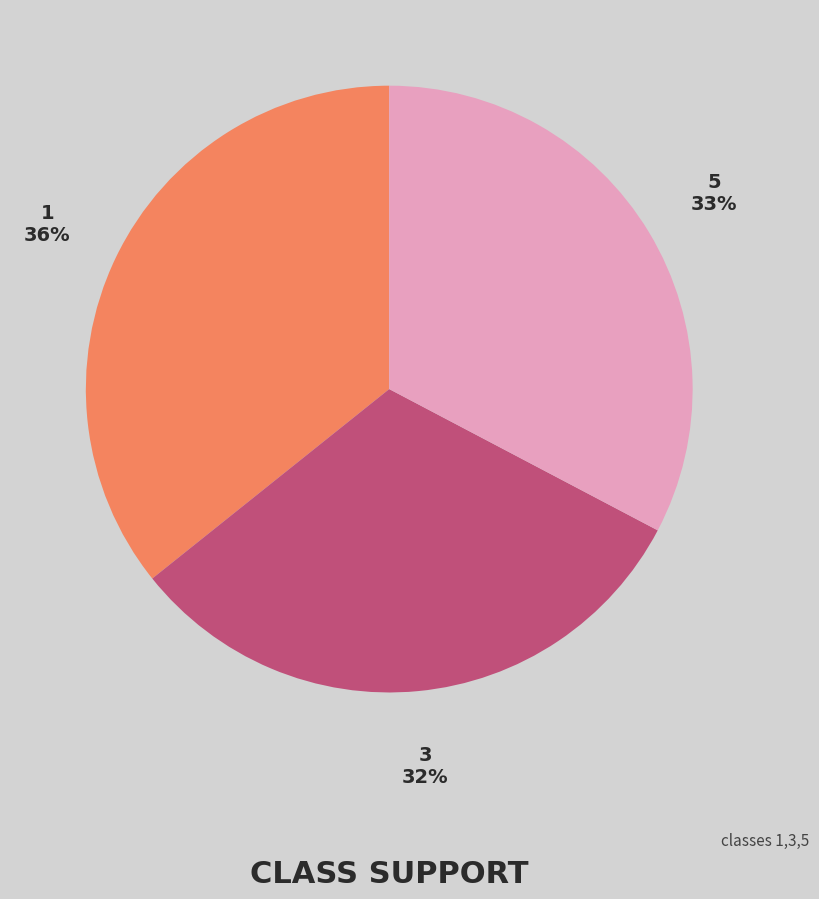

Does any single category account for the majority?

No